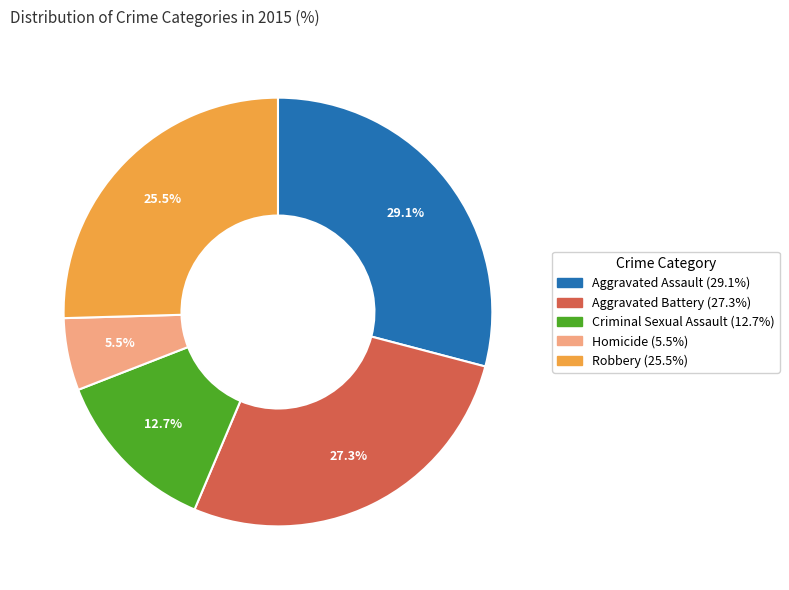

Approximately how many times larger is the value at Aggravated Assault compared to Robbery?

1.1